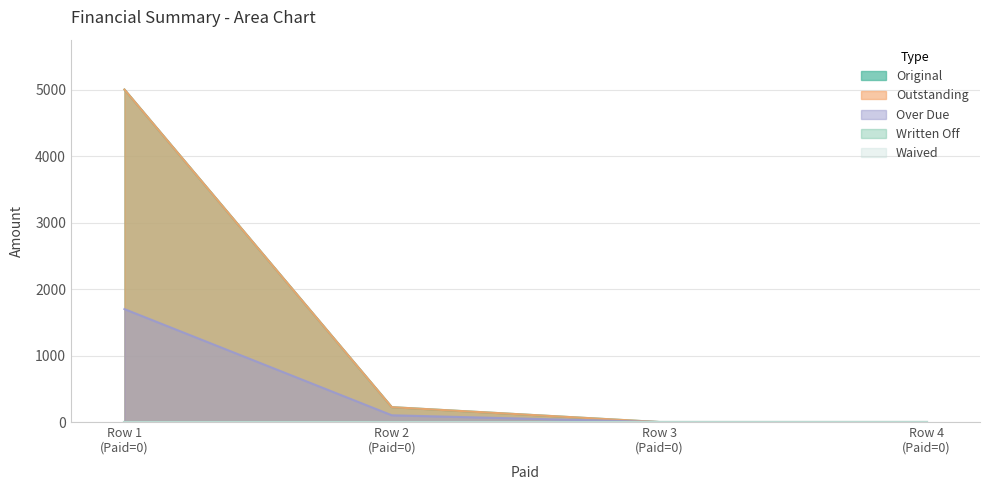

Reading left to right, extract all data points from this chart.

Original: 5000.0	223.6	0.0	0.0
Outstanding: 5000.0	223.6	0.0	0.0
Over Due: 1698.4	101.6	0.0	0.0